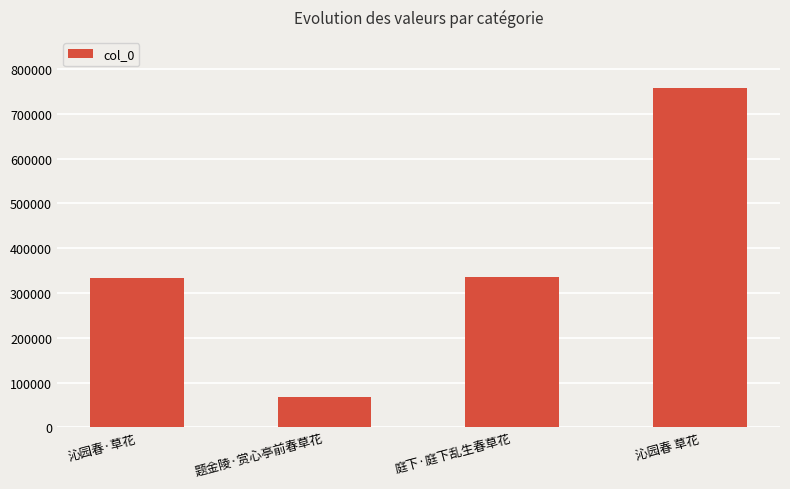

What is the difference between the values at 沁园春 草花 and 题金陵·赏心亭前春草花?

688757